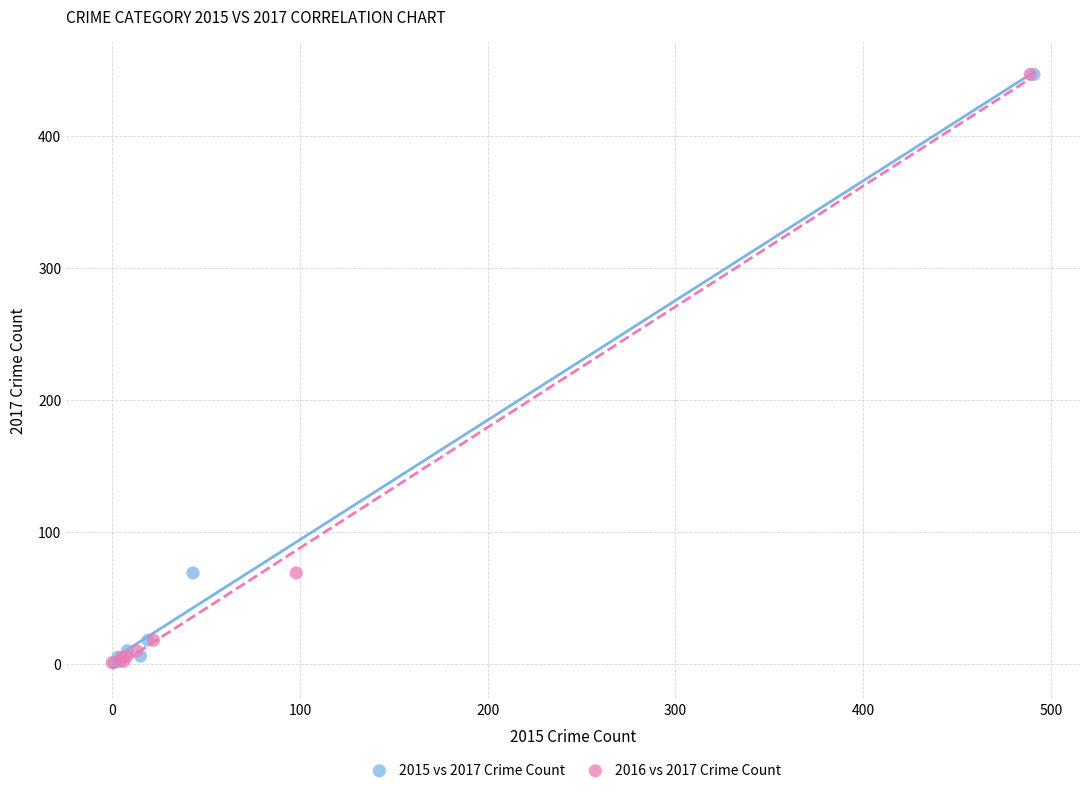

What are all the series names shown in the legend?

2015 vs 2017 Crime Count, 2016 vs 2017 Crime Count